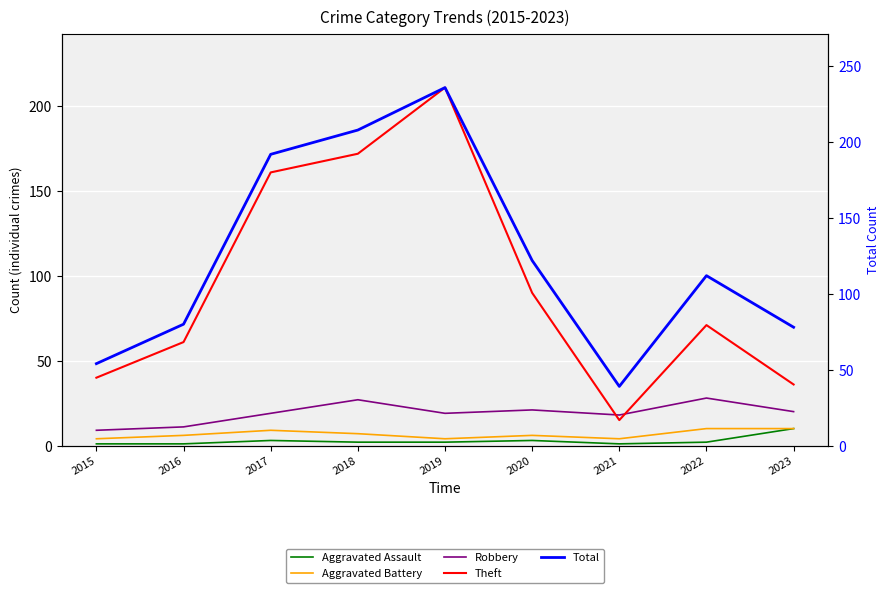

Rank the categories by Aggravated Assault value from highest to lowest.

2023, 2017, 2020, 2018, 2019, 2022, 2015, 2016, 2021